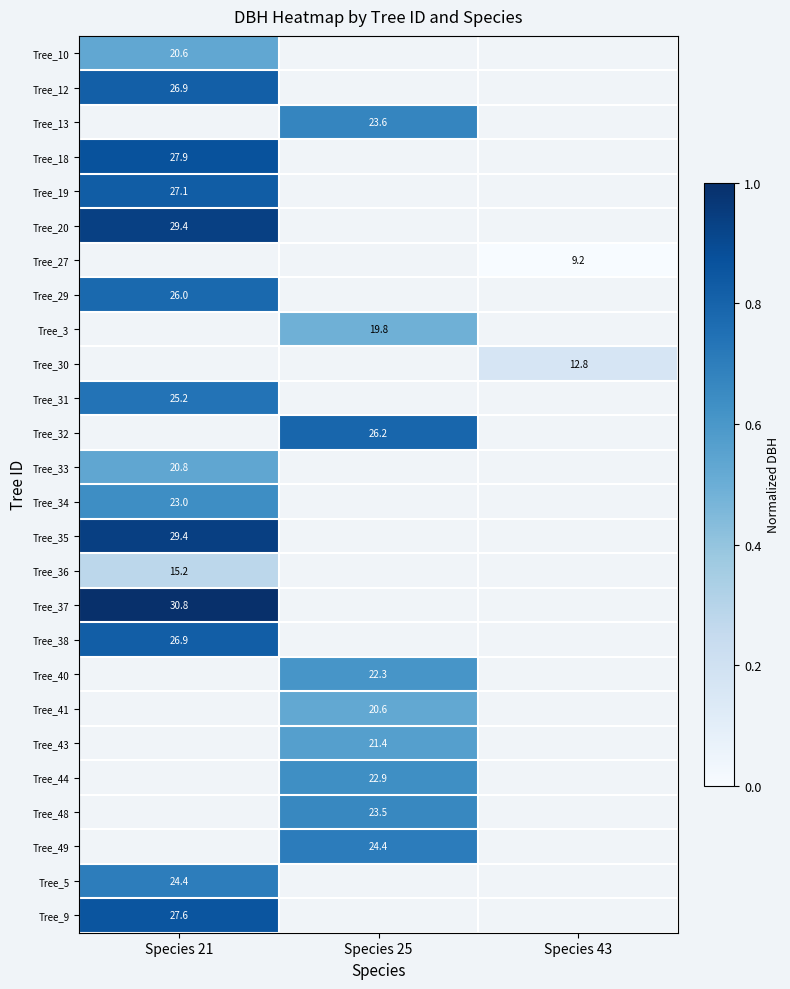

What is the spread (max minus min) of values at Species 21?

0.7